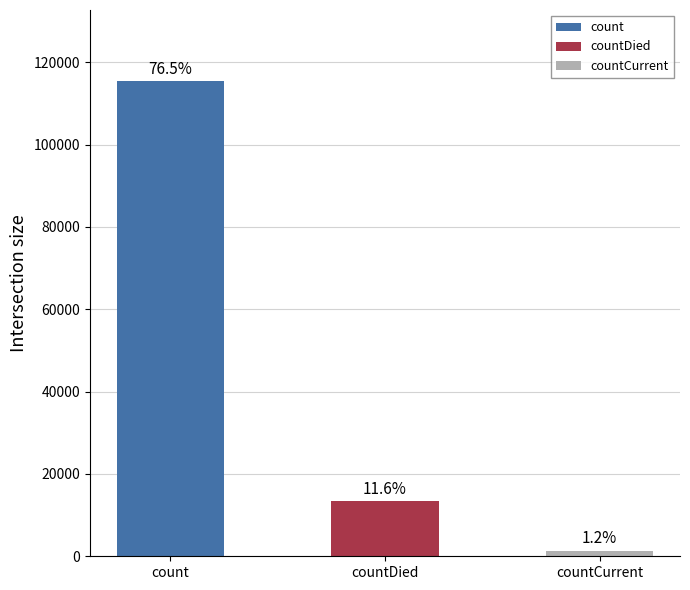

What position from the left is countDied?

2